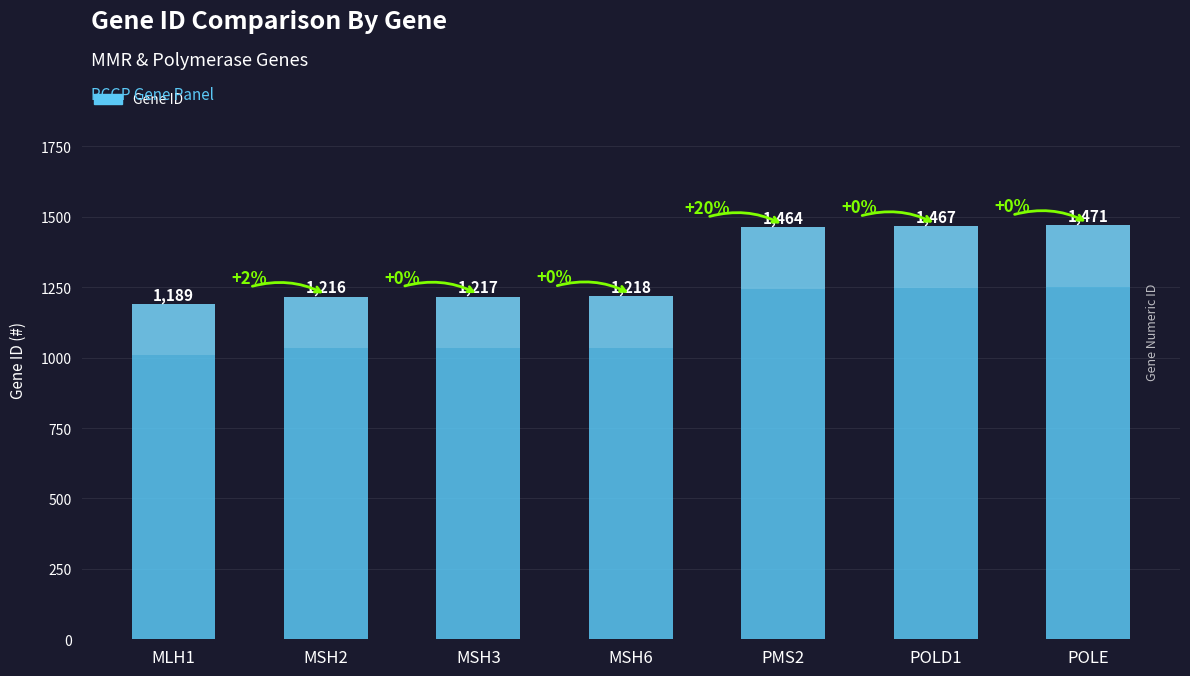

Reading left to right, extract all data points from this chart.

1189	1216	1217	1218	1464	1467	1471